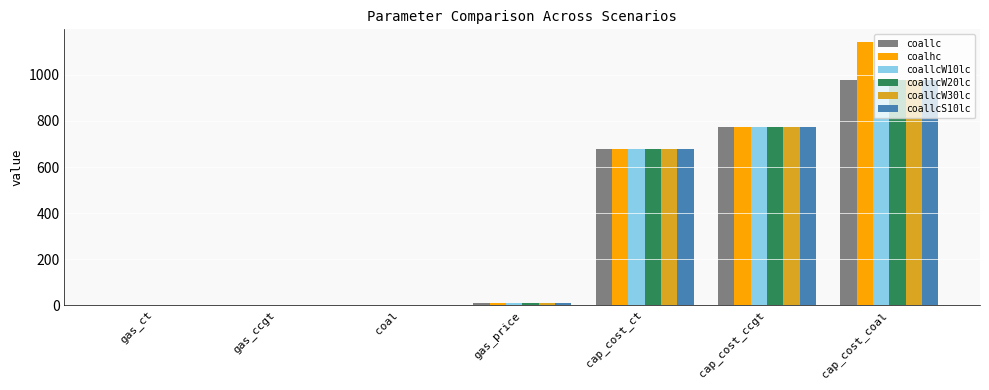

The coallcW20lc series shows 775.2 at cap_cost_ccgt. True or false?

True